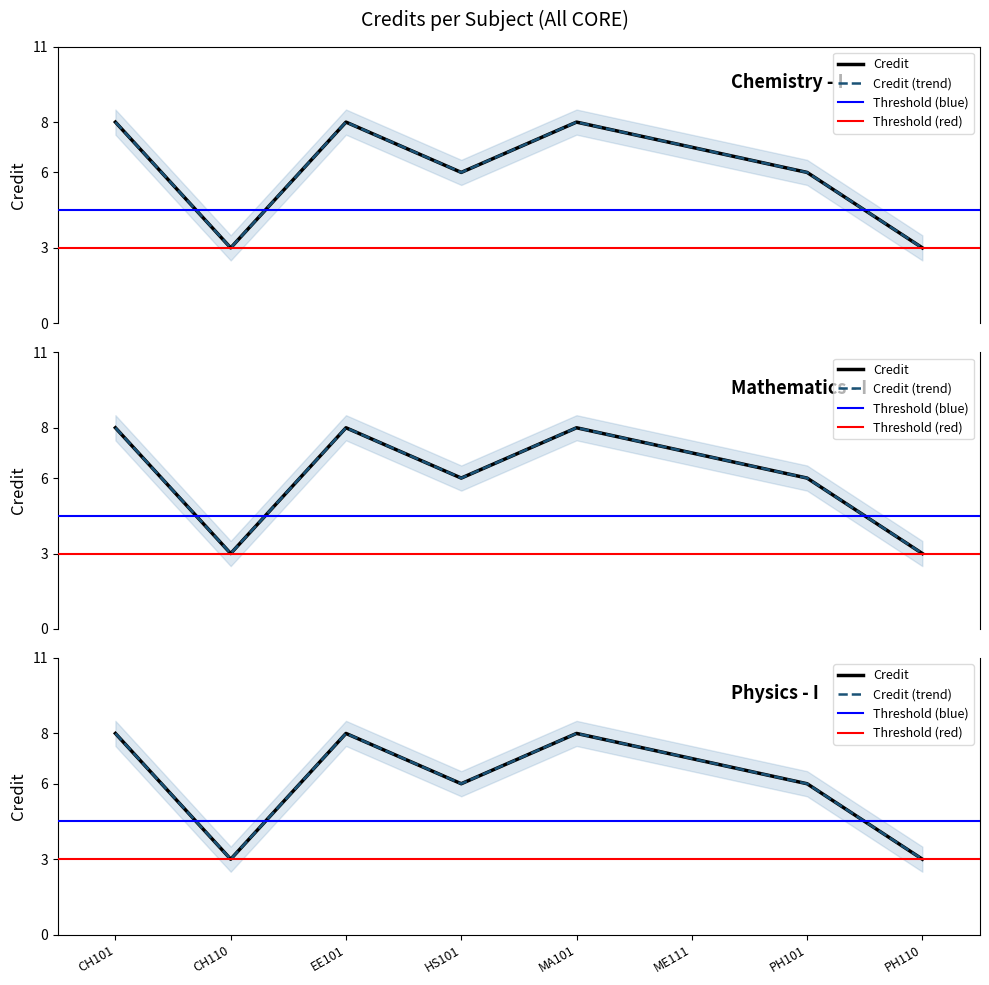

List the labels in order of value, largest first.

CH101, EE101, MA101, ME111, HS101, PH101, CH110, PH110